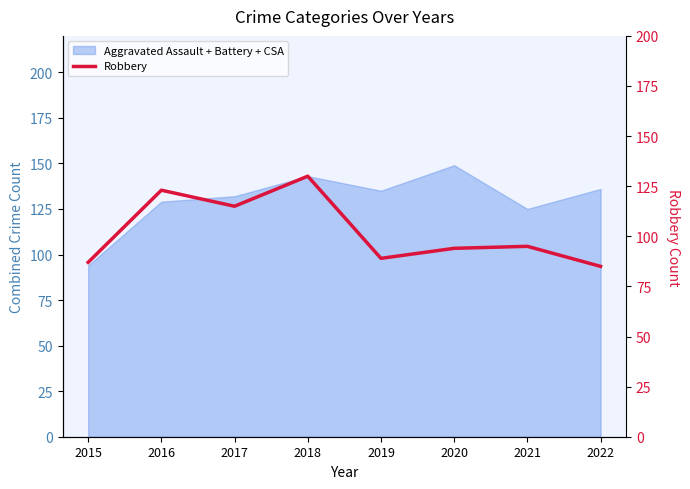

What is the lowest value of the Aggravated Assault + Battery + CSA series?

94